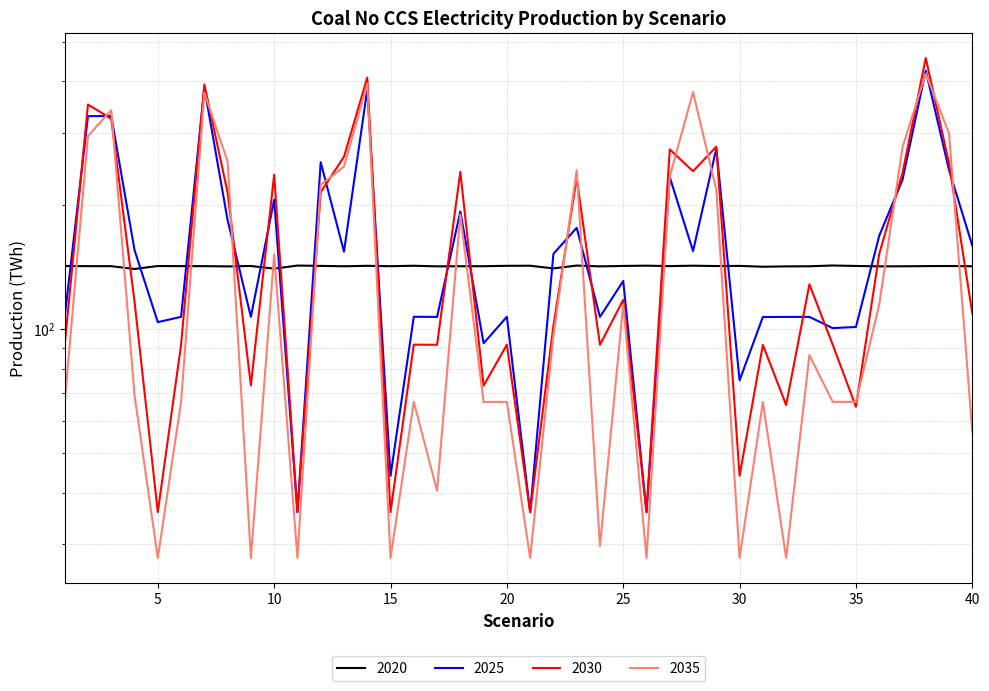

Reading left to right, extract all data points from this chart.

2020: 142.4	142.3	142.3	140.1	142.4	142.3	142.3	142.1	142.4	140.3	142.8	142.5	142.2	142.6	142.2	142.6	142.1	142.2	142.2	142.6	142.6	140.5	142.8	142.1	142.4	142.7	142.3	142.7	142.4	142.5	141.8	142.1	142.2	142.8	142.4	142.1	142.2	142.3	142.4	142.2
2025: 107.2	329.3	329.6	155.7	104.0	107.1	386.3	184.0	107.2	206.3	35.9	254.5	154.3	382.3	44.0	107.2	107.1	193.2	92.4	107.2	35.9	152.4	176.4	107.1	130.9	35.9	234.1	154.8	274.7	75.1	107.1	107.1	107.1	100.6	101.3	168.7	230.7	424.9	243.7	159.5
2030: 91.7	351.6	324.5	116.7	35.9	91.7	393.2	214.8	73.0	237.3	35.9	215.3	262.3	408.6	35.9	91.7	91.7	241.1	72.9	91.7	35.9	102.0	232.7	91.7	117.8	35.9	273.4	242.0	277.7	44.0	91.6	65.5	128.5	91.7	64.8	152.4	239.5	455.9	252.6	109.2
2035: 66.6	294.7	340.5	69.2	27.8	66.6	375.4	255.5	27.8	151.9	27.8	224.4	248.3	394.9	27.8	66.6	40.5	189.7	66.6	66.6	27.8	96.6	243.6	29.7	114.8	27.8	235.1	376.9	218.0	27.8	66.5	27.8	86.5	66.6	66.6	114.7	276.6	418.0	298.8	56.2